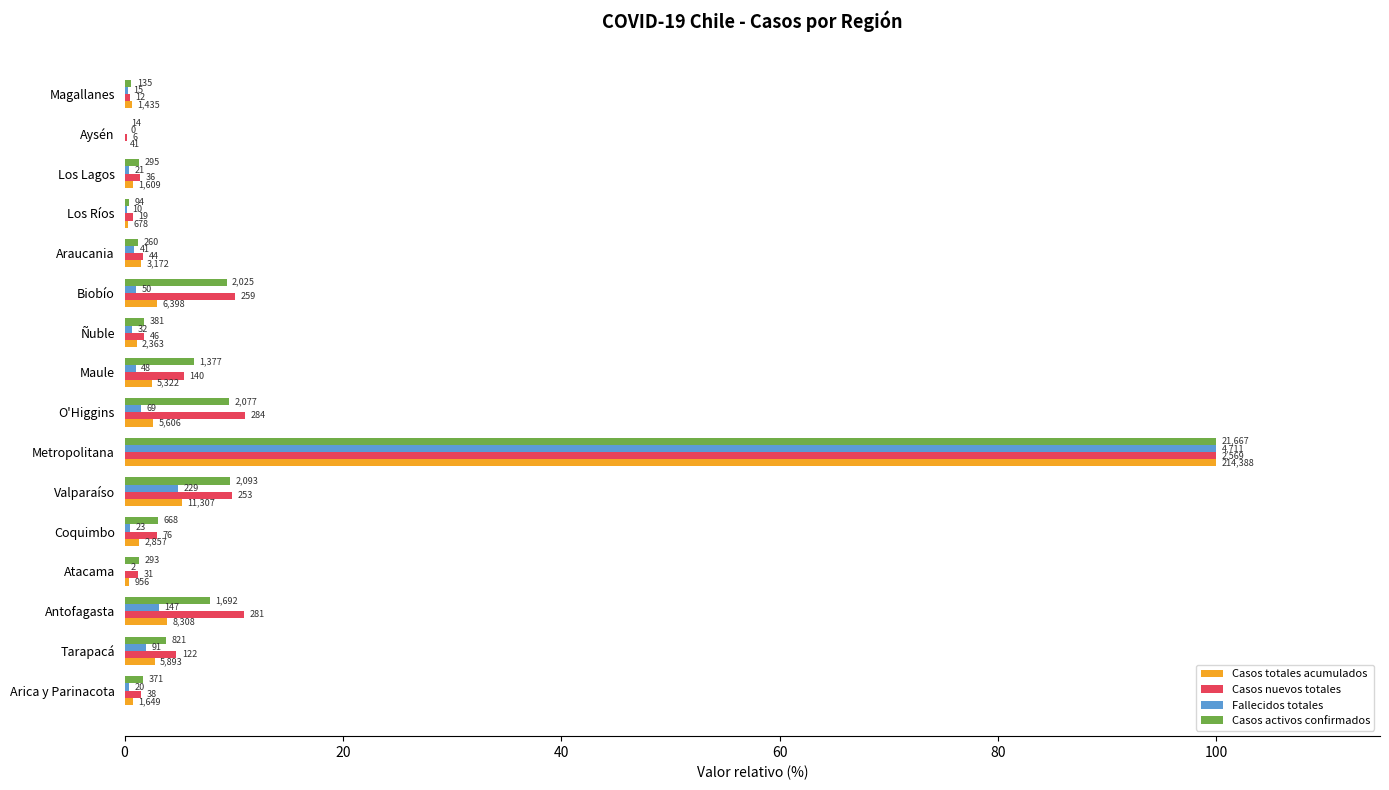

Where is Casos nuevos totales nearest to the value 50?

O'Higgins